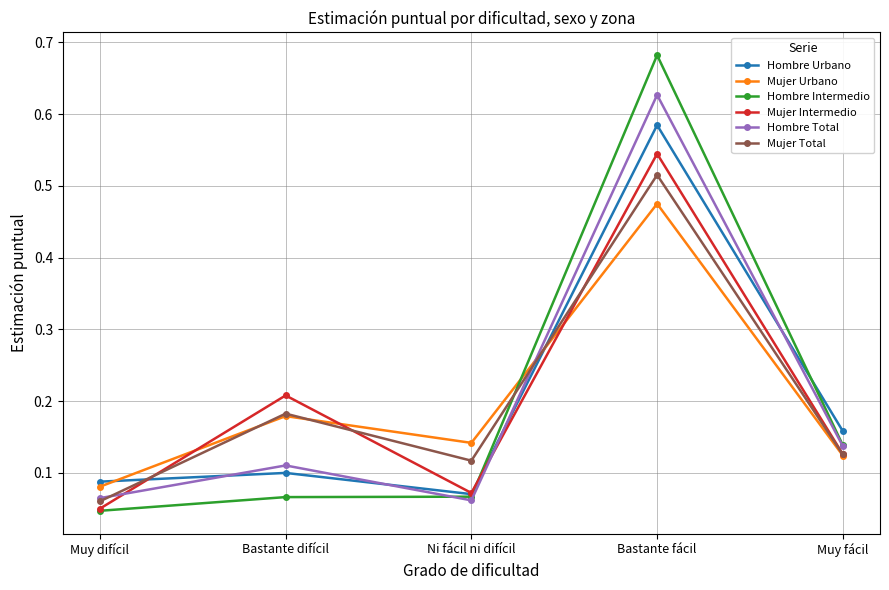

True or false: Mujer Urbano and Hombre Urbano intersect in this chart.

True